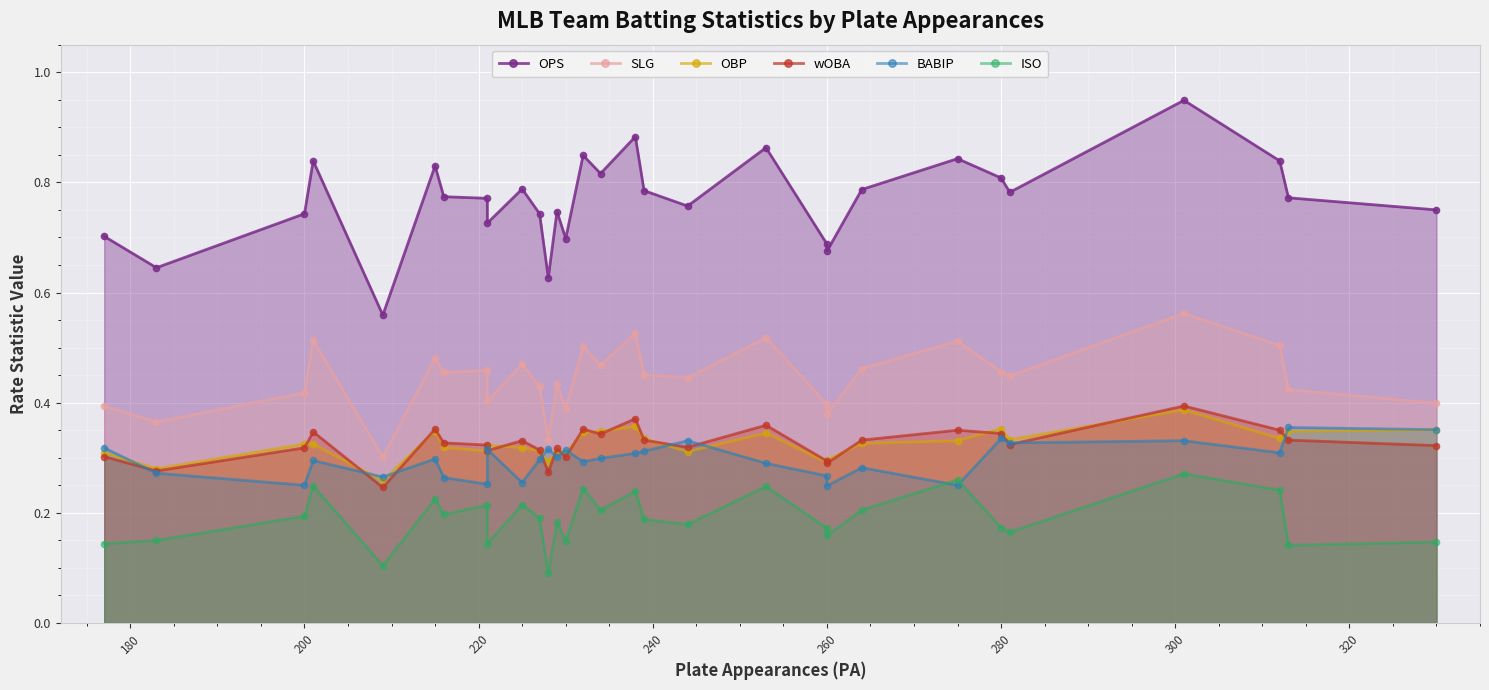

Which category has the lowest value in the BABIP series?

260